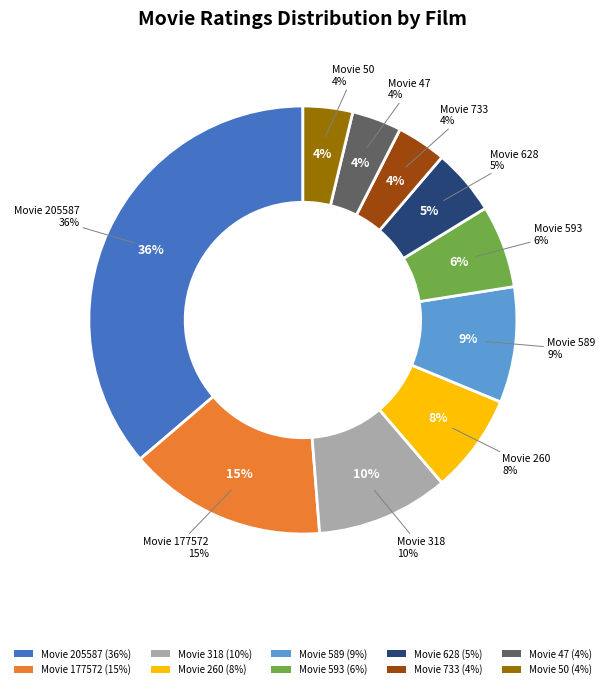

What is the change in value from 628 to 733?

-1